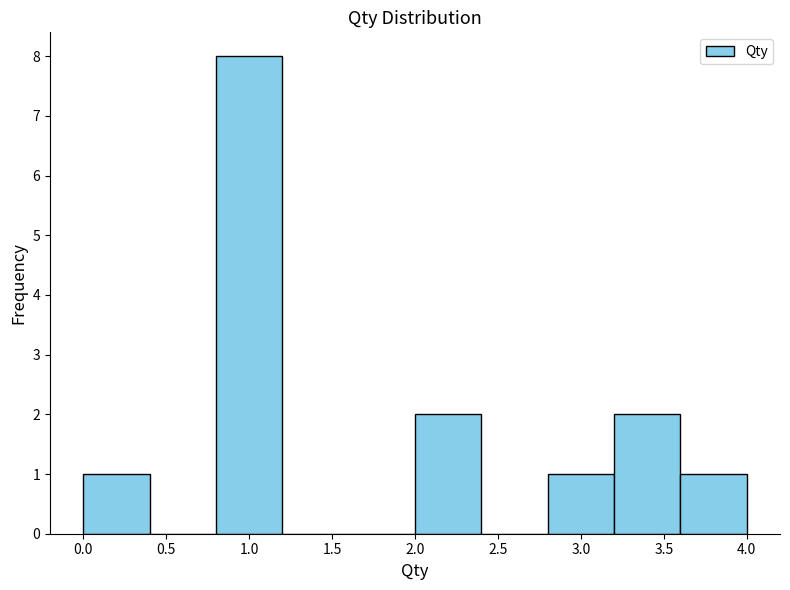

Reading left to right, list every bar in this chart as the range it spans on the x-axis followed by its height. The values are not printed on the chart, so give them approximately, as read against the axis.

0.0 to 0.4: 1
0.4 to 0.8: 0
0.8 to 1.2: 8
1.2 to 1.6: 0
1.6 to 2.0: 0
2.0 to 2.4: 2
2.4 to 2.8: 0
2.8 to 3.2: 1
3.2 to 3.6: 2
3.6 to 4.0: 1